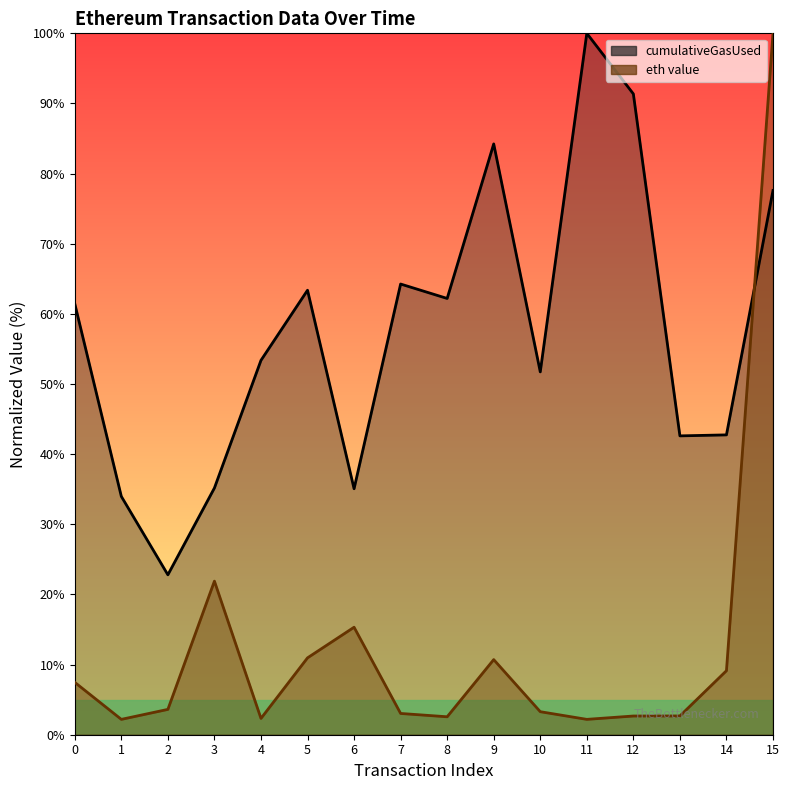

What is the difference between the second highest and second lowest values in the eth value series?

19.7